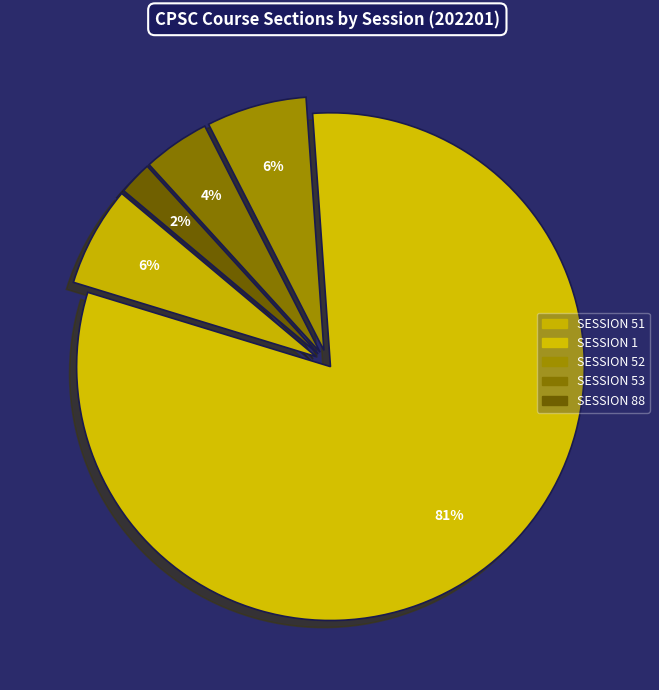

Which slice is the smallest?

88